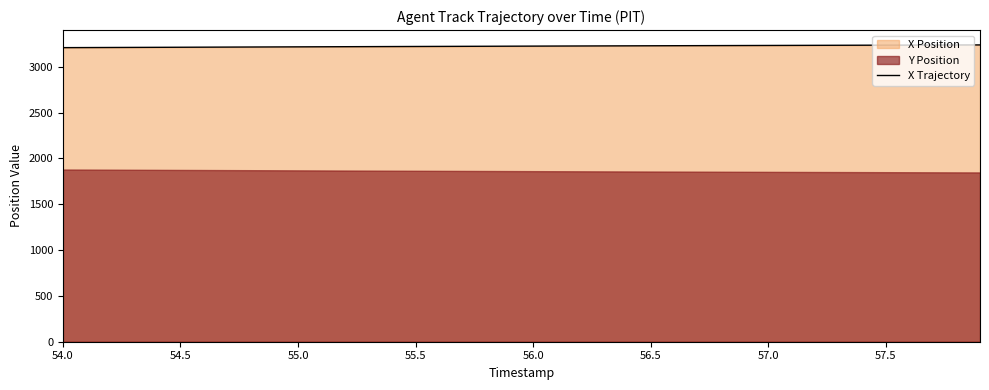

What is the difference between the maximum and minimum values?

29.6